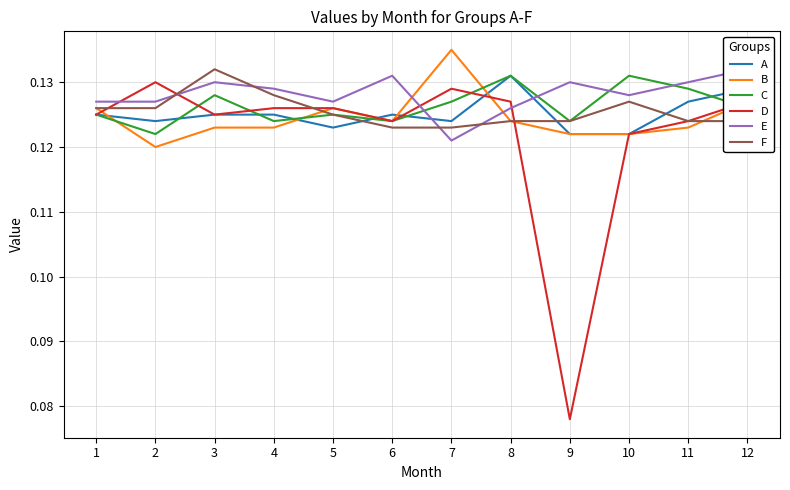

Where do E and F first cross each other?

2 and 3